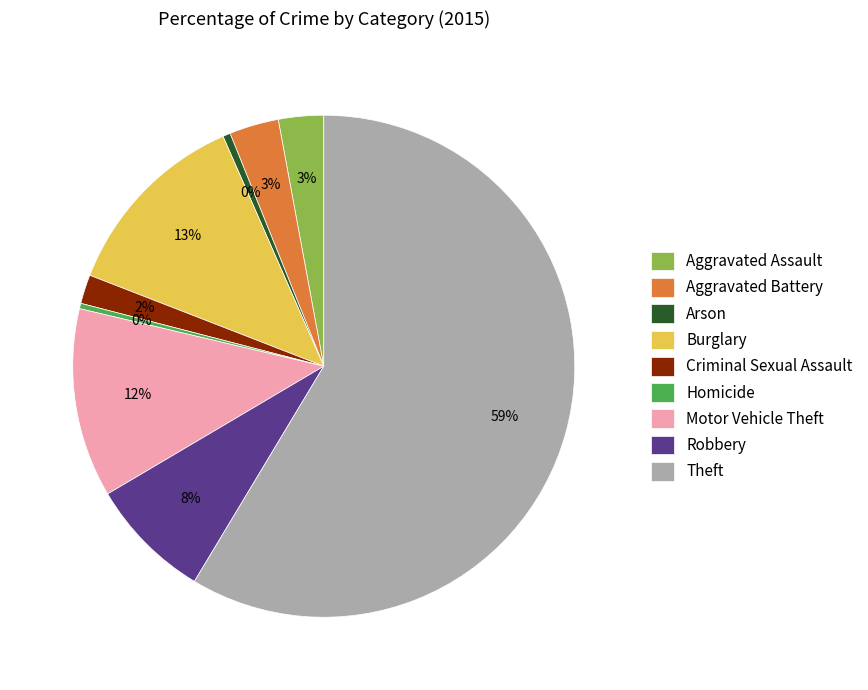

To the nearest percent, what is the average slice percentage?

11%